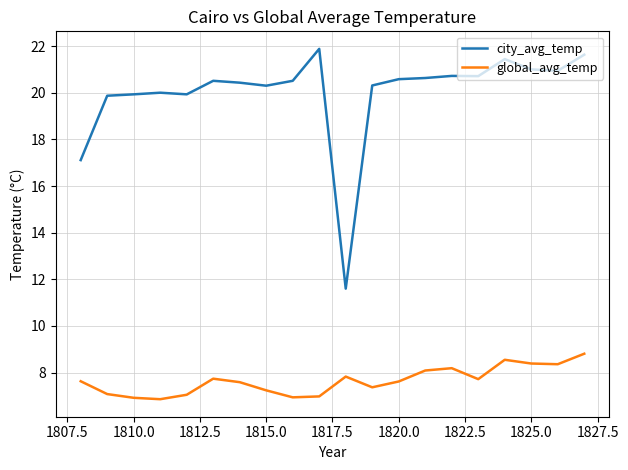

Which series has the widest spread of values?

city_avg_temp